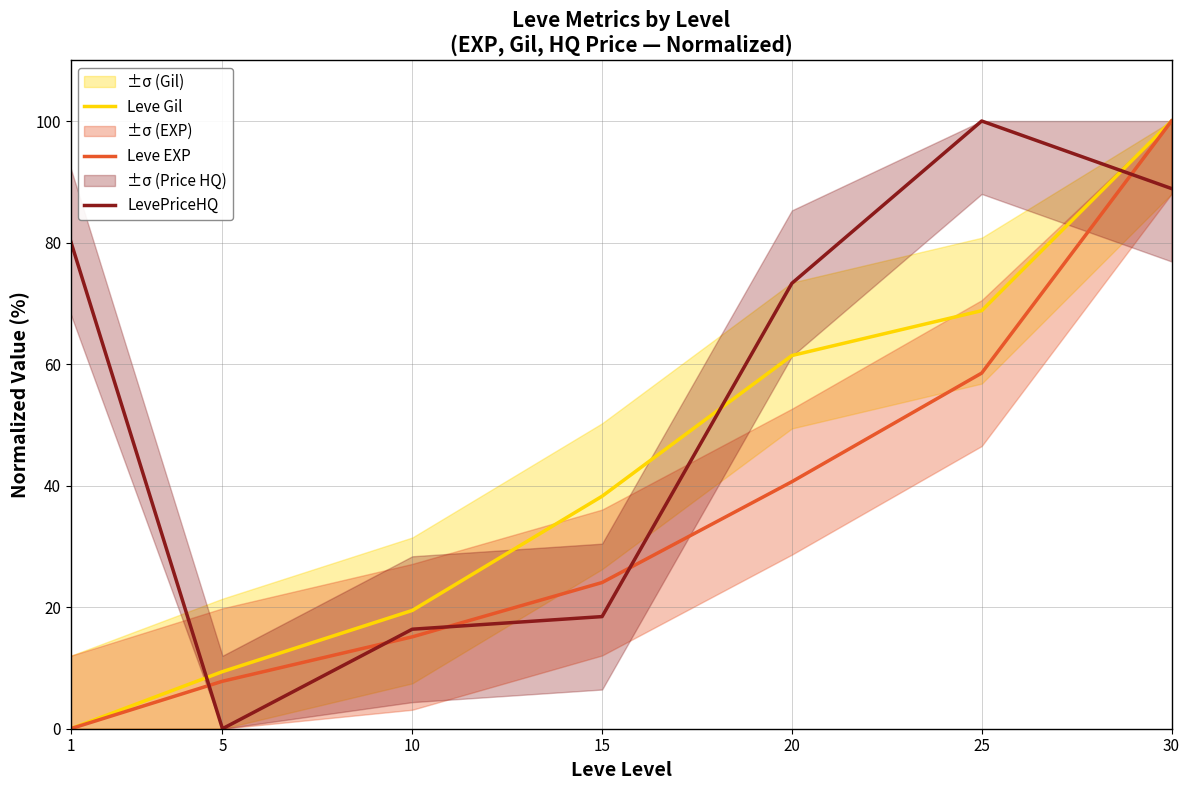

What is the maximum value for Leve EXP?

100.0